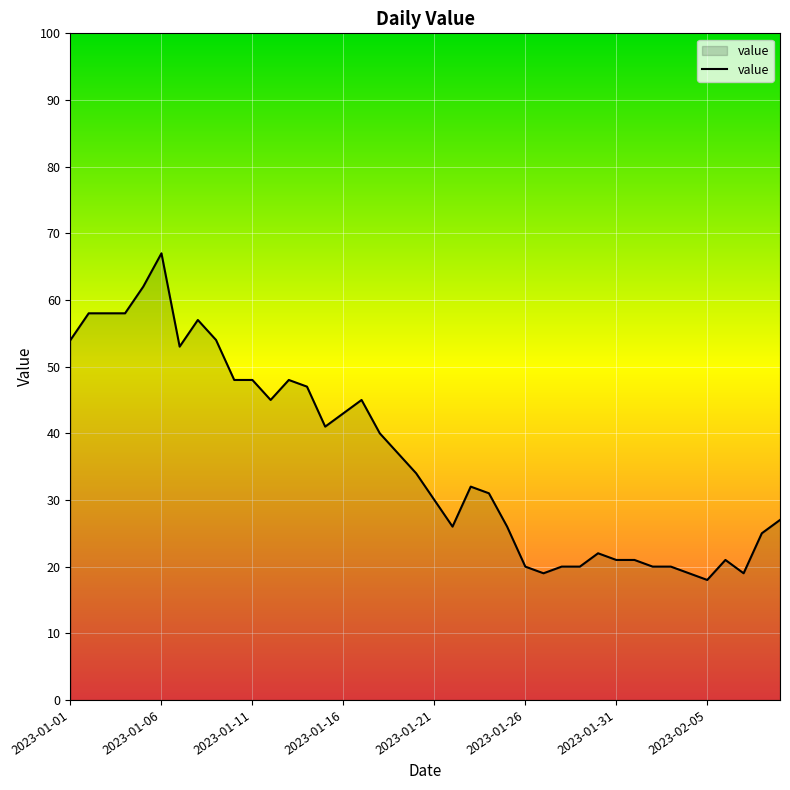

What is the minimum value shown in the chart?

18